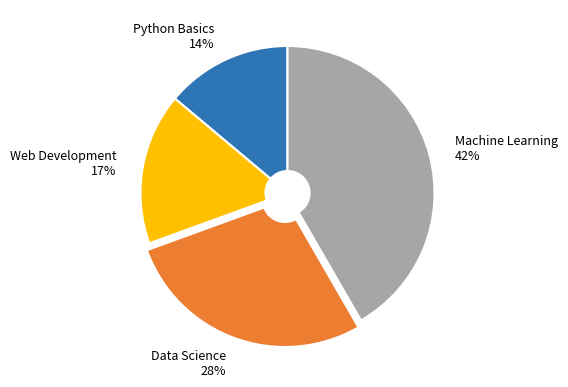

Which slice is the smallest?

Python Basics